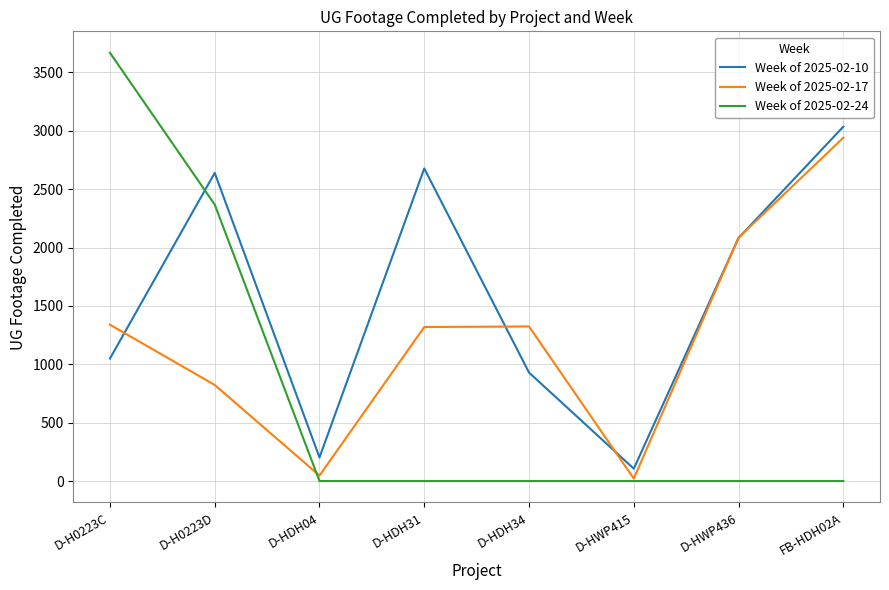

At which label does Week of 2025-02-24 reach its peak?

D-H0223C